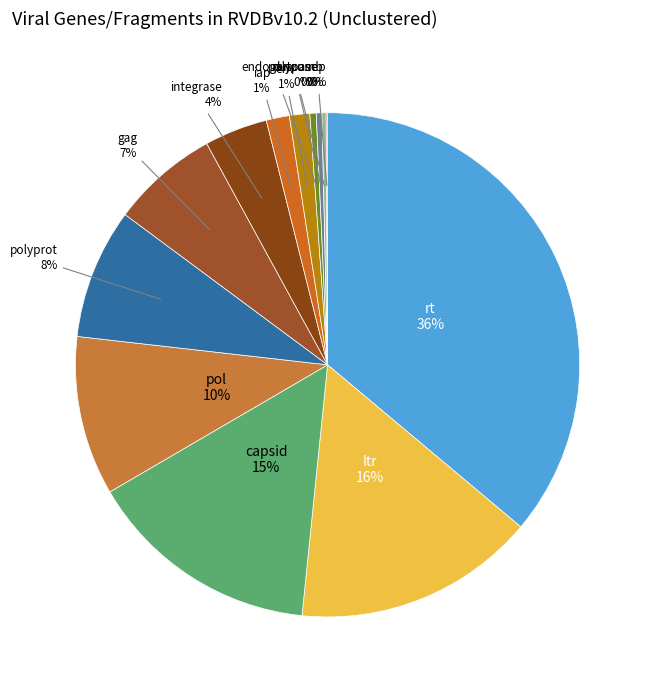

Rank the categories by value from lowest to highest.

rep, polycomb, dutpase, endogenous, env, iap, integrase, gag, polyprot, pol, capsid, ltr, rt